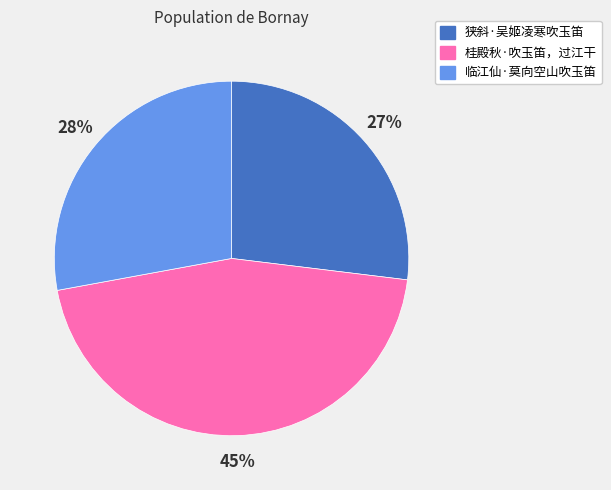

Between 临江仙·莫向空山吹玉笛 and 桂殿秋·吹玉笛，过江干, which is larger?

桂殿秋·吹玉笛，过江干